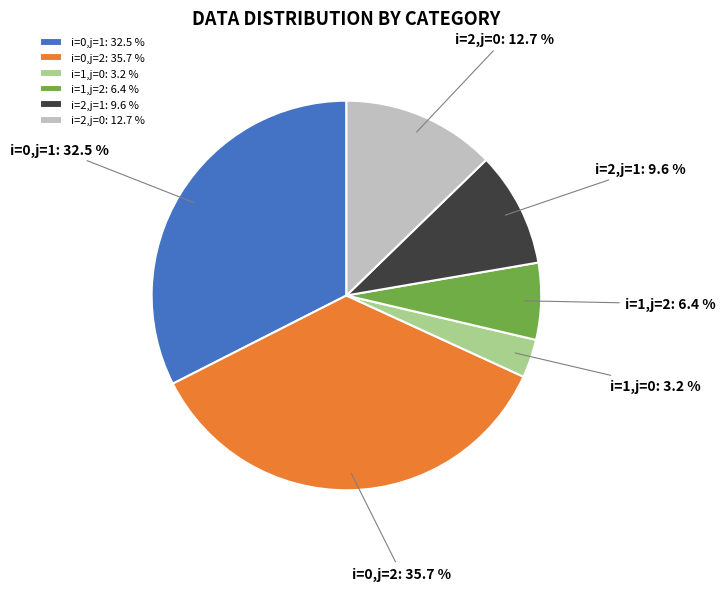

How many segments does this pie chart have?

6